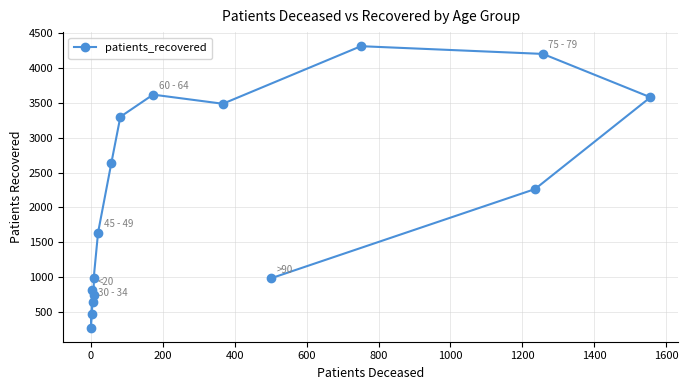

Reading left to right, what are all the values shown in this chart?

812	275	473	644	745	993	1639	2640	3300	3618	3487	4313	4202	3580	2263	985